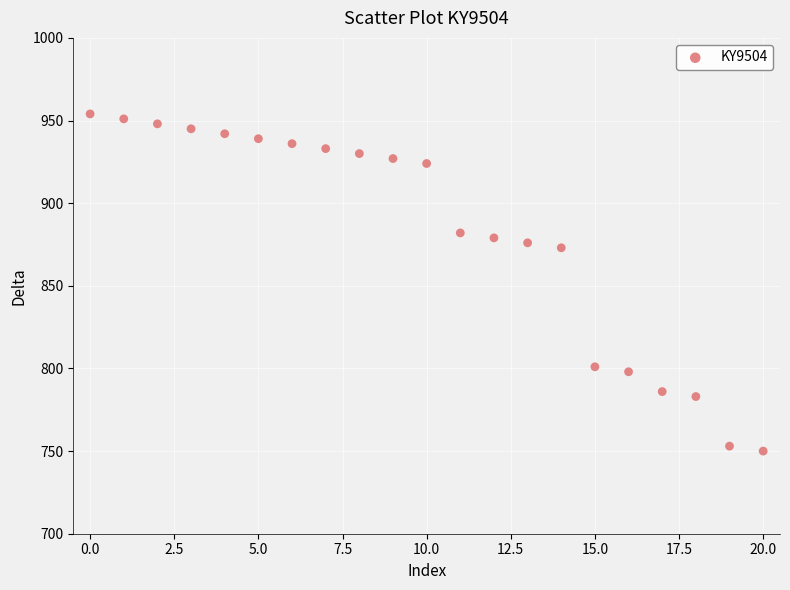

What is the range of Y values (max minus min)?

204